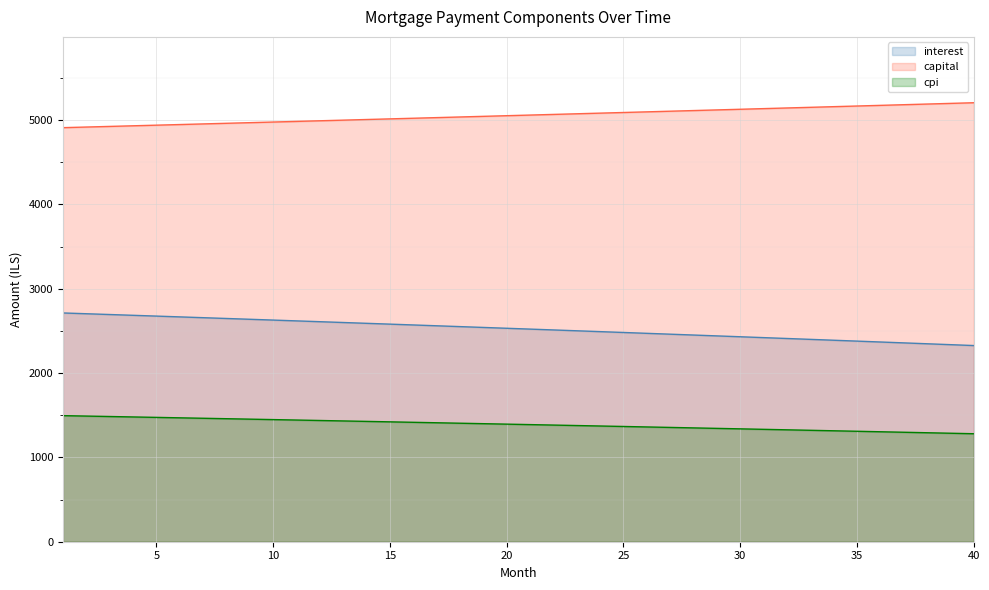

Which series has the largest total across all categories?

capital